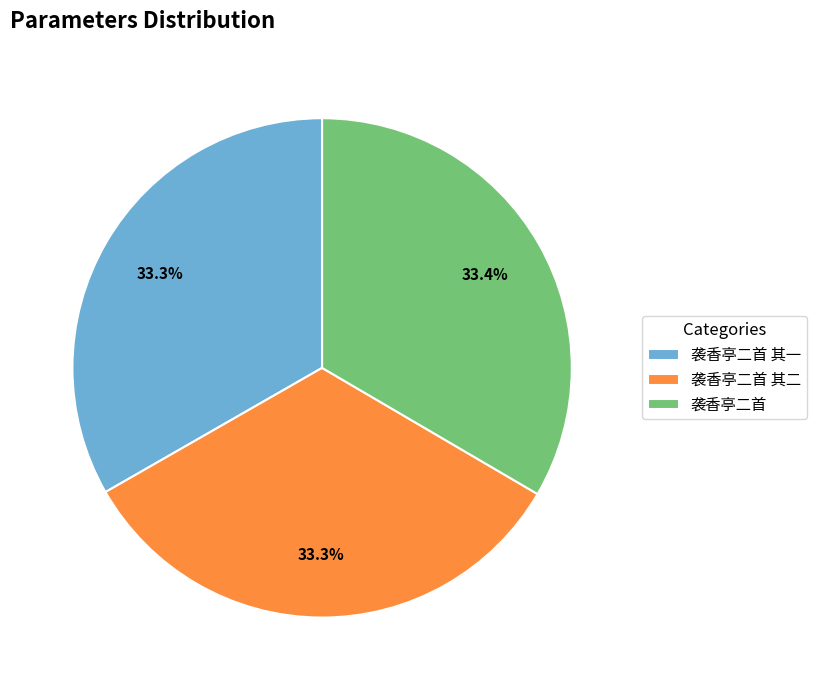

What is the ratio of the value at 袭香亭二首 其一 to the value at 袭香亭二首?

1.0